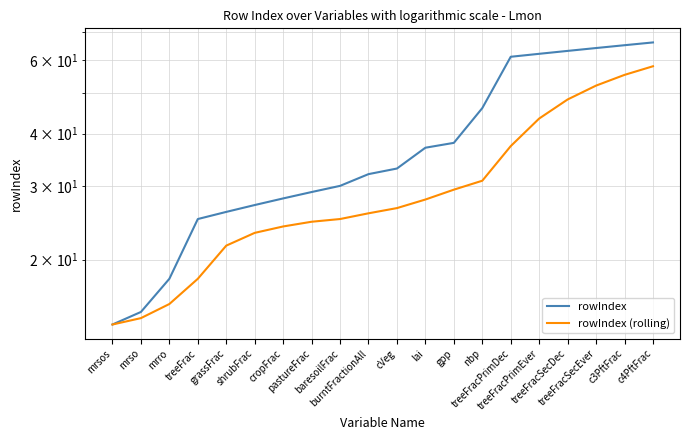

How many lines are shown in the chart?

2